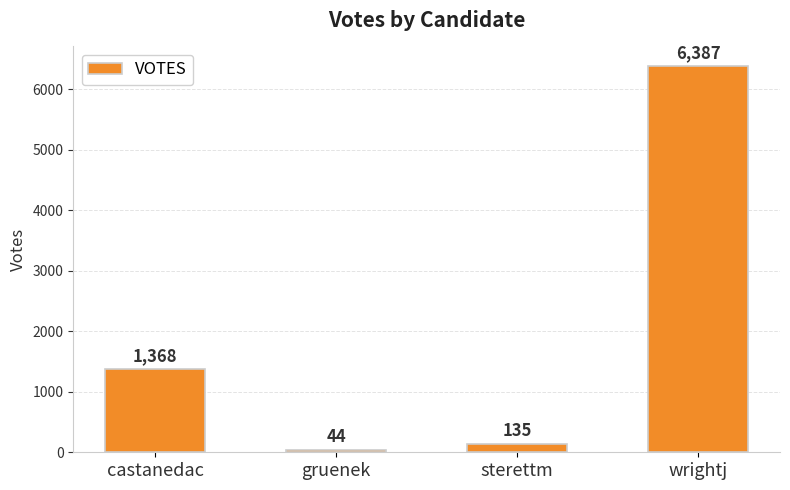

Reading left to right, list all the values displayed in this chart.

1368	44	135	6387